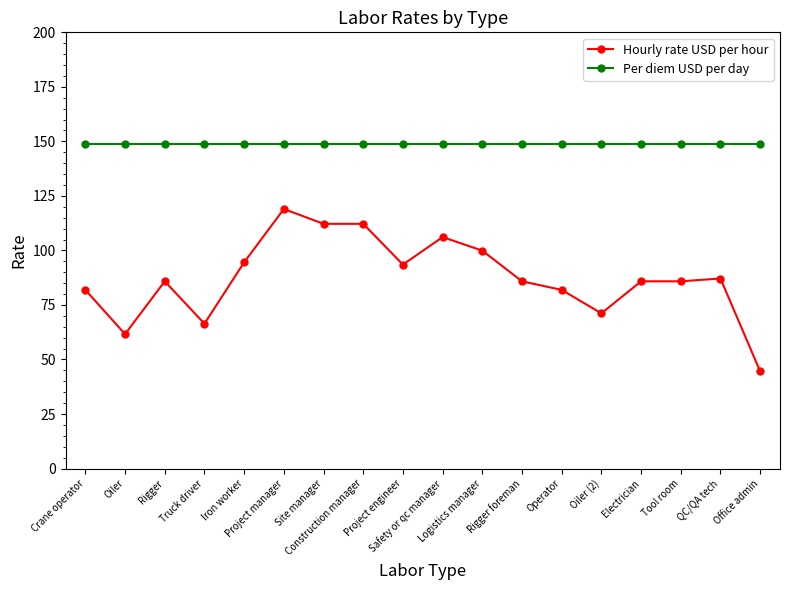

What is the sum of the Hourly rate USD per hour values at Oiler and Office admin?

106.2